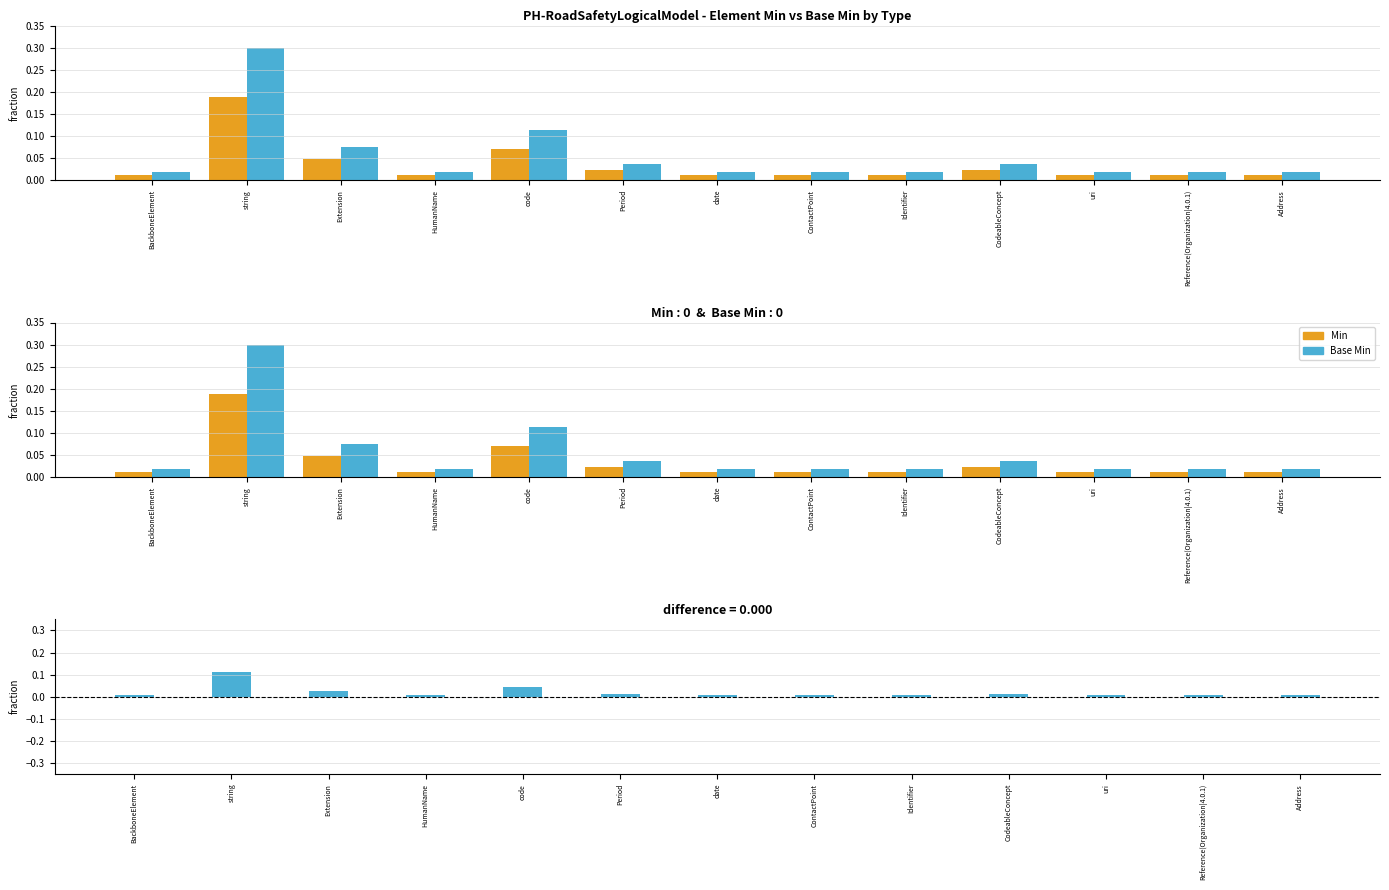

The Base Min series shows 0.0 at ContactPoint. True or false?

False